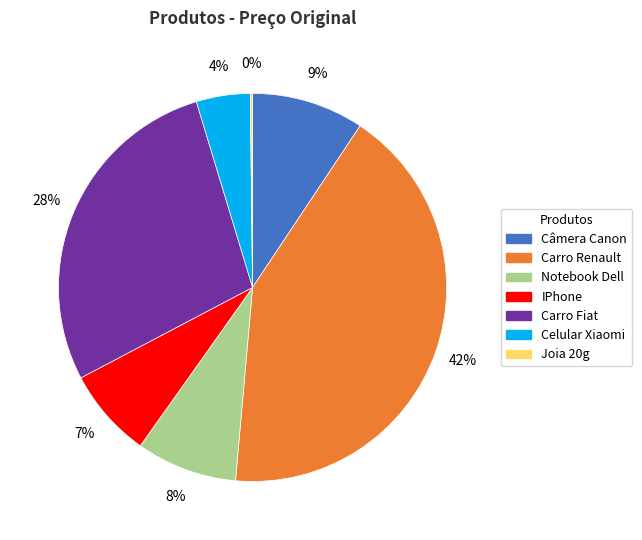

Which has a higher value, Carro Renault or Carro Fiat?

Carro Renault